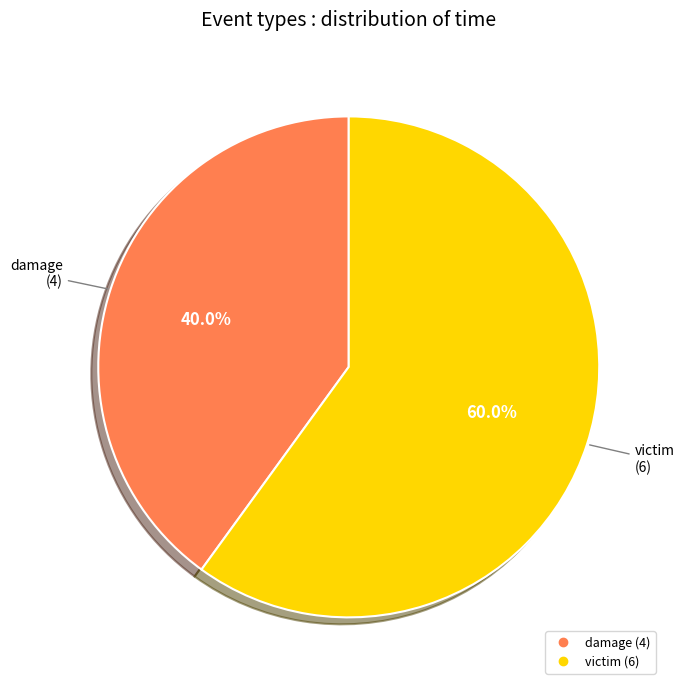

What percentage is the victim slice, to the nearest percent?

60%